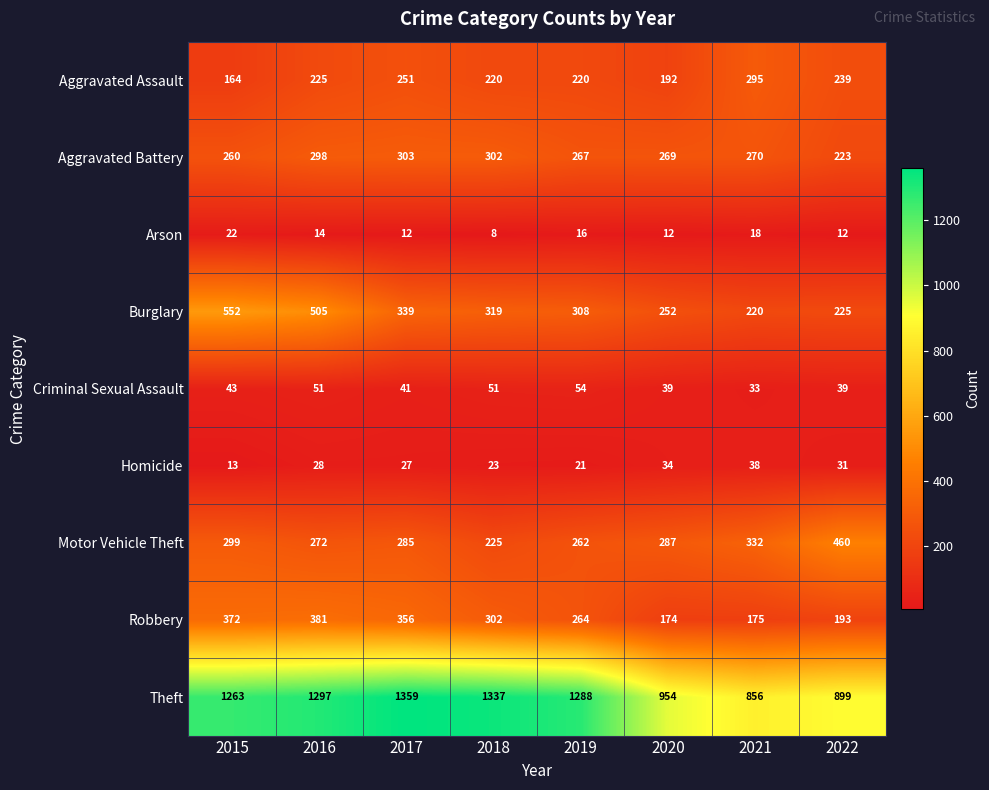

Is it true that Arson equals 8 at 2022?

False